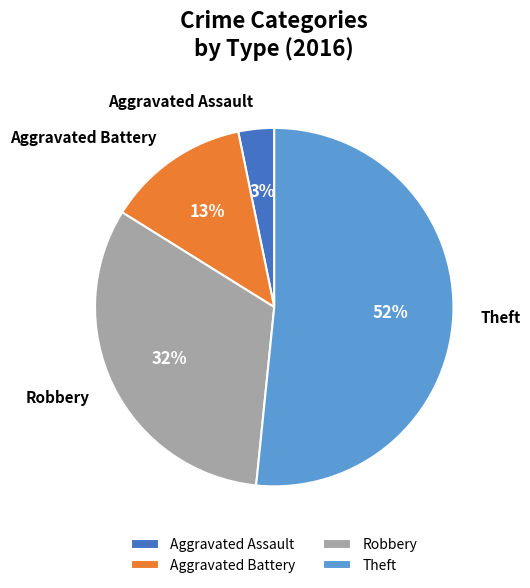

Does Robbery account for over 50% of the chart?

No